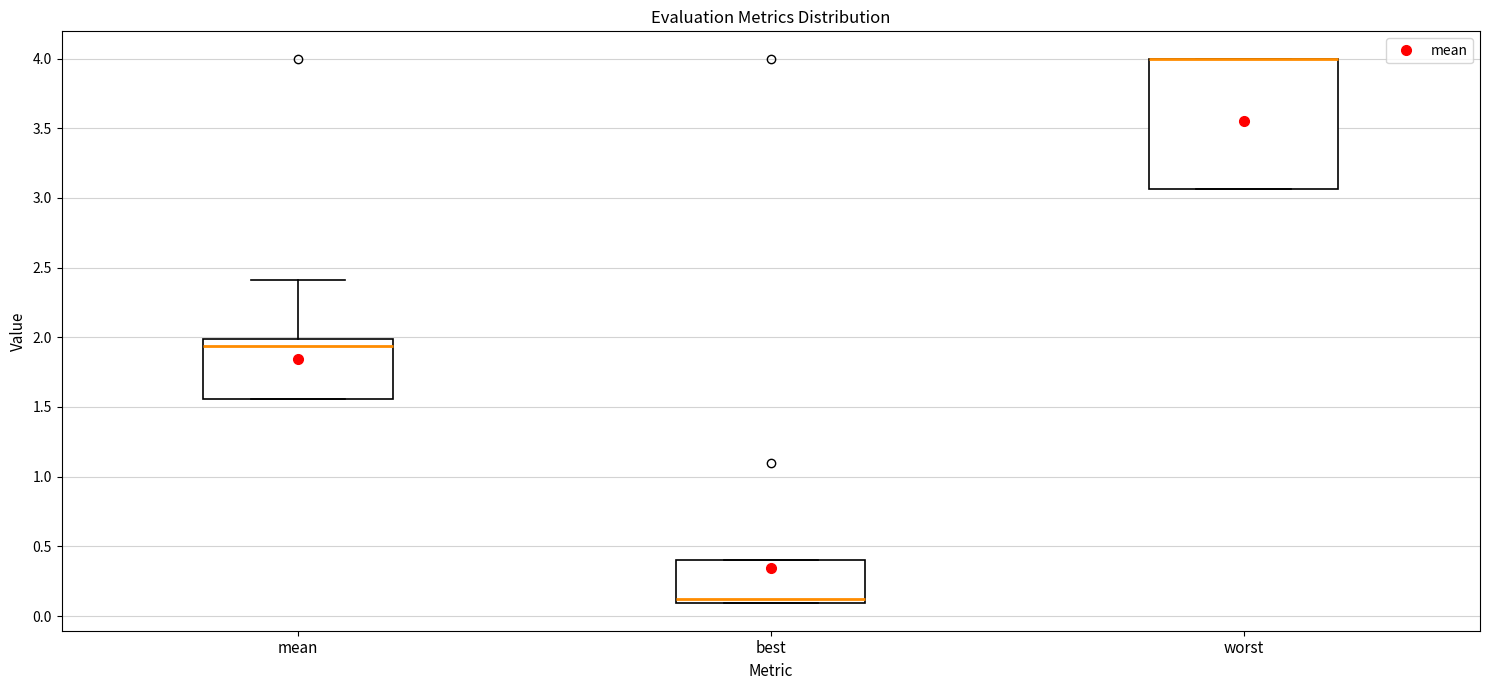

Reading left to right, read every box against the y-axis: the position of its median line, the range the box covers, and the ends of its whiskers. The values are not printed on the chart, so give them approximately, as read against the axis.

mean: median 1.95, box 1.55 to 2.00, whiskers 1.55 to 2.40
best: median 0.10 (just above the box's lower edge), box 0.10 to 0.40, whiskers 0.10 to 0.40
worst: median 4.00 (drawn on the box's upper edge), box 3.05 to 4.00, whiskers 3.05 to 4.00